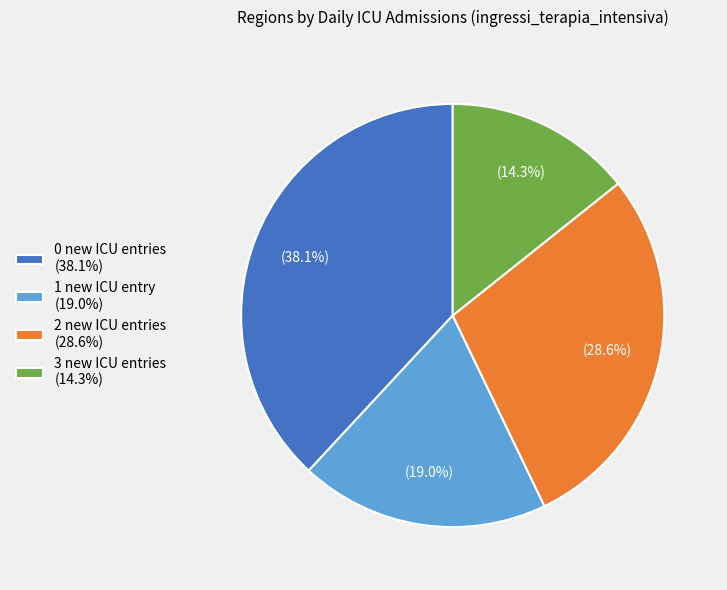

What is the smallest slice in the pie chart?

3 new ICU entries (14.3%)